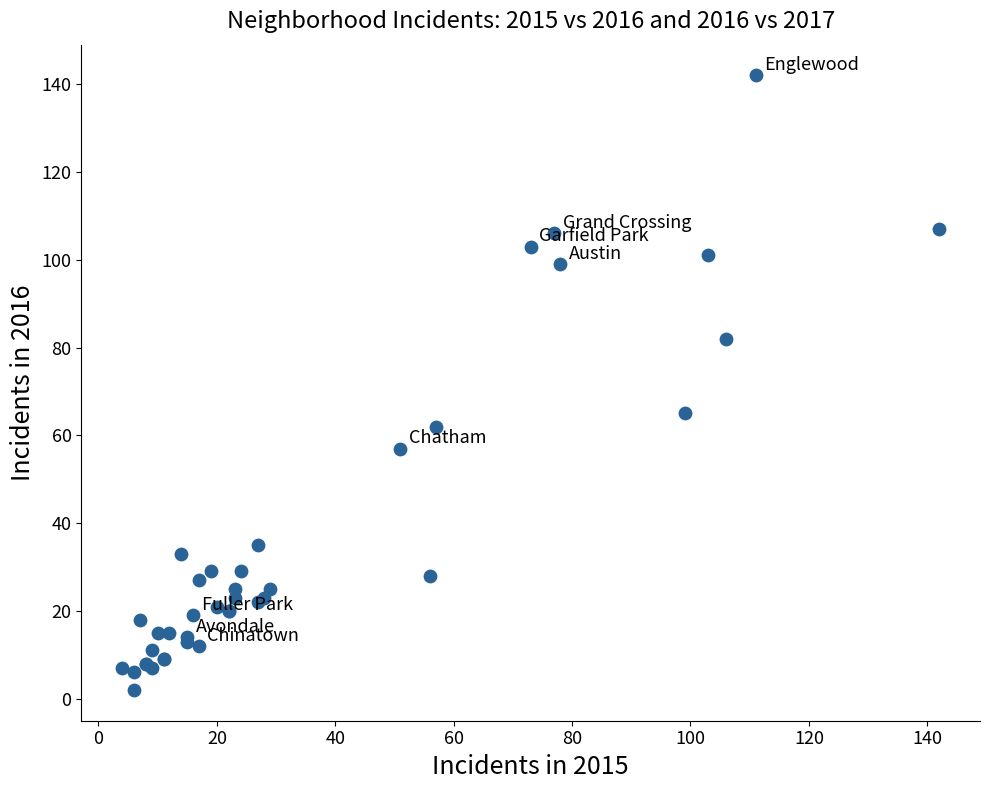

What Y value in the scatter plot is closest to 72?

65